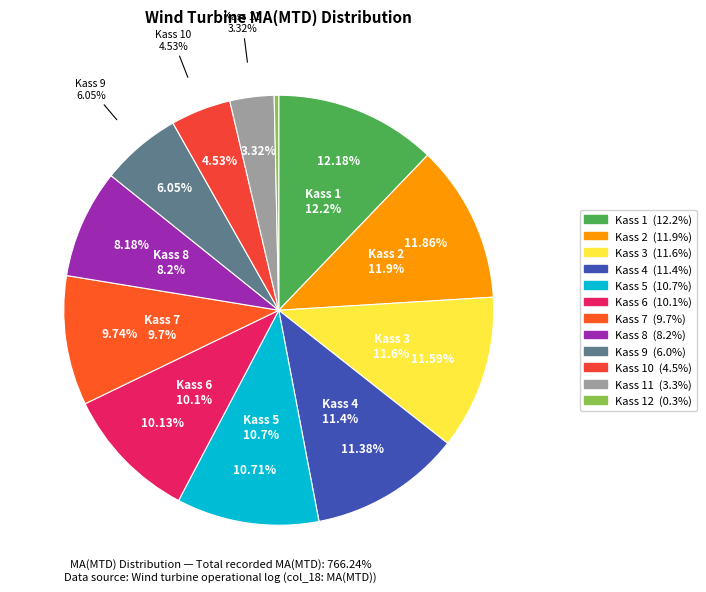

Which slice is the largest?

Kass 1